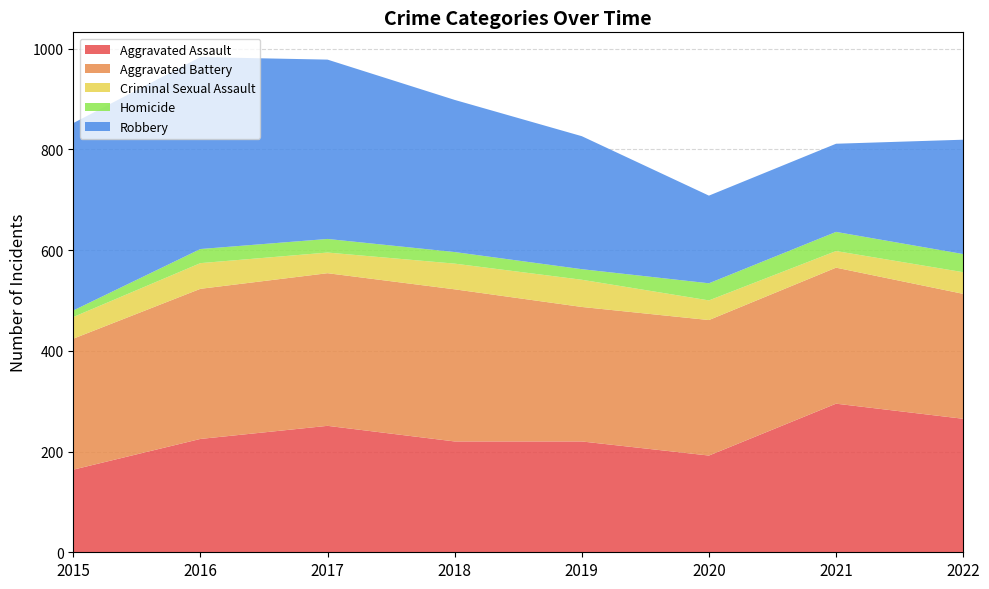

Reading left to right, transcribe all the data shown in this chart.

Aggravated Assault: 2015=164	2016=225	2017=251	2018=220	2019=220	2020=192	2021=295	2022=265
Aggravated Battery: 2015=260	2016=298	2017=303	2018=302	2019=267	2020=269	2021=270	2022=248
Criminal Sexual Assault: 2015=43	2016=51	2017=41	2018=51	2019=54	2020=39	2021=33	2022=43
Homicide: 2015=13	2016=28	2017=27	2018=23	2019=21	2020=34	2021=38	2022=36
Robbery: 2015=372	2016=381	2017=356	2018=302	2019=264	2020=174	2021=175	2022=227